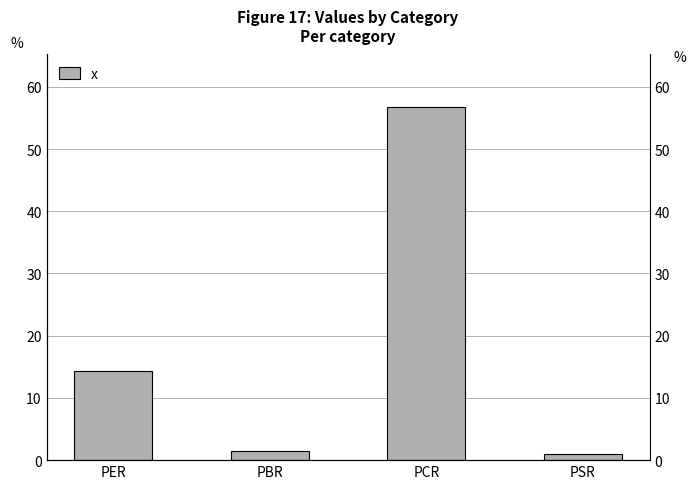

Are the bars grouped side by side (vs. stacked)?

No